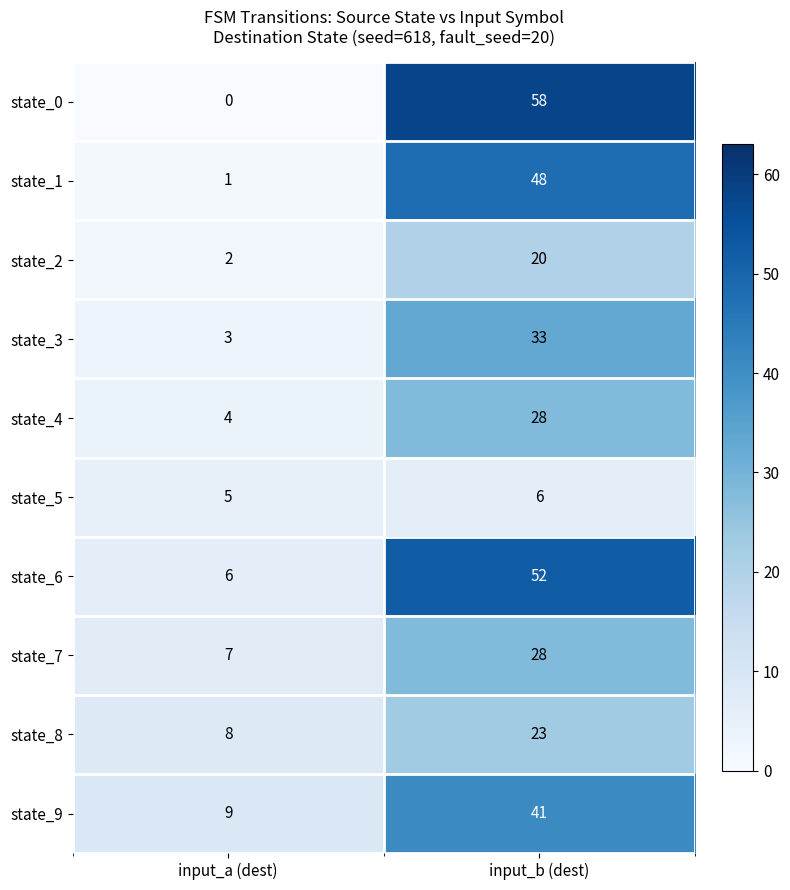

At which category is the sum across all series the highest?

input_b (dest)